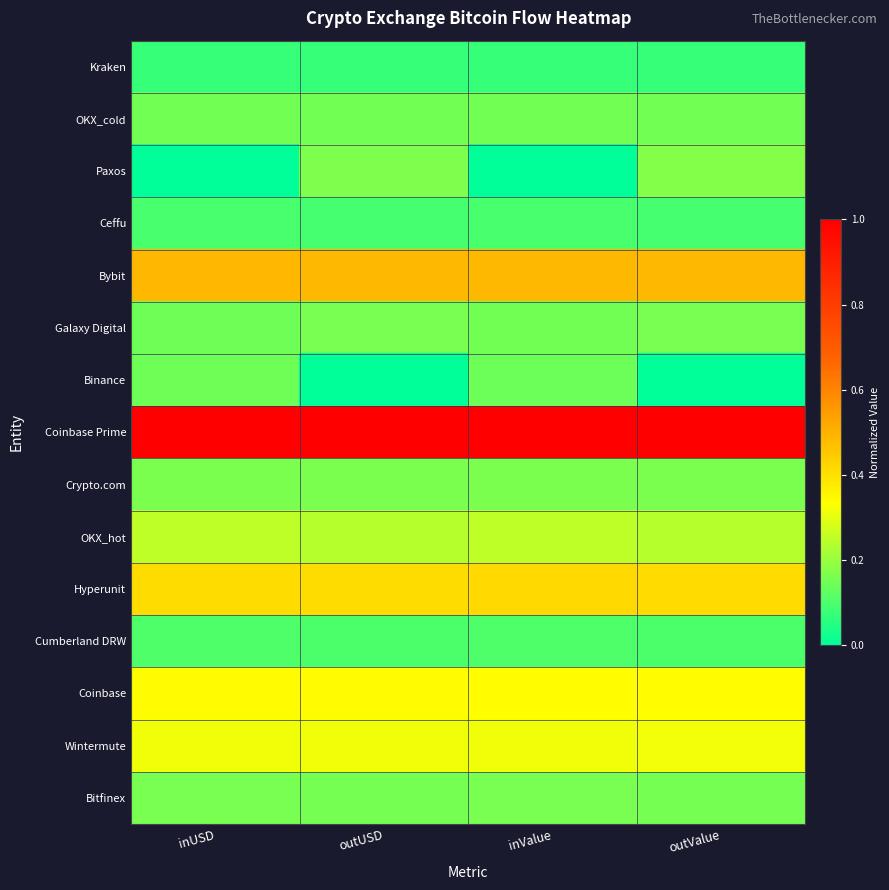

Count the number of data series in this chart.

15